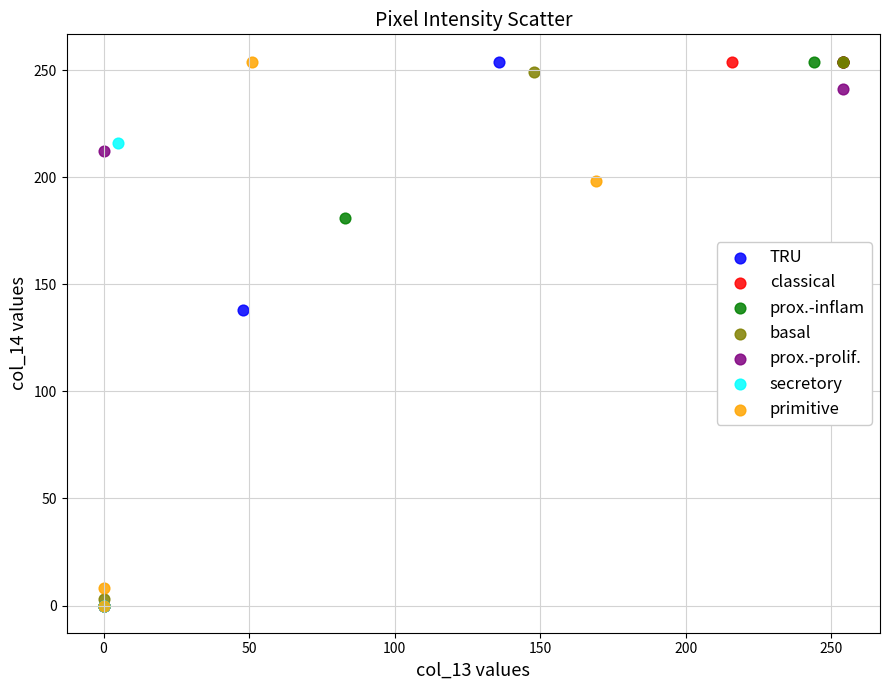

What are all the series names shown in the legend?

TRU, classical, prox.-inflam, basal, prox.-prolif., secretory, primitive